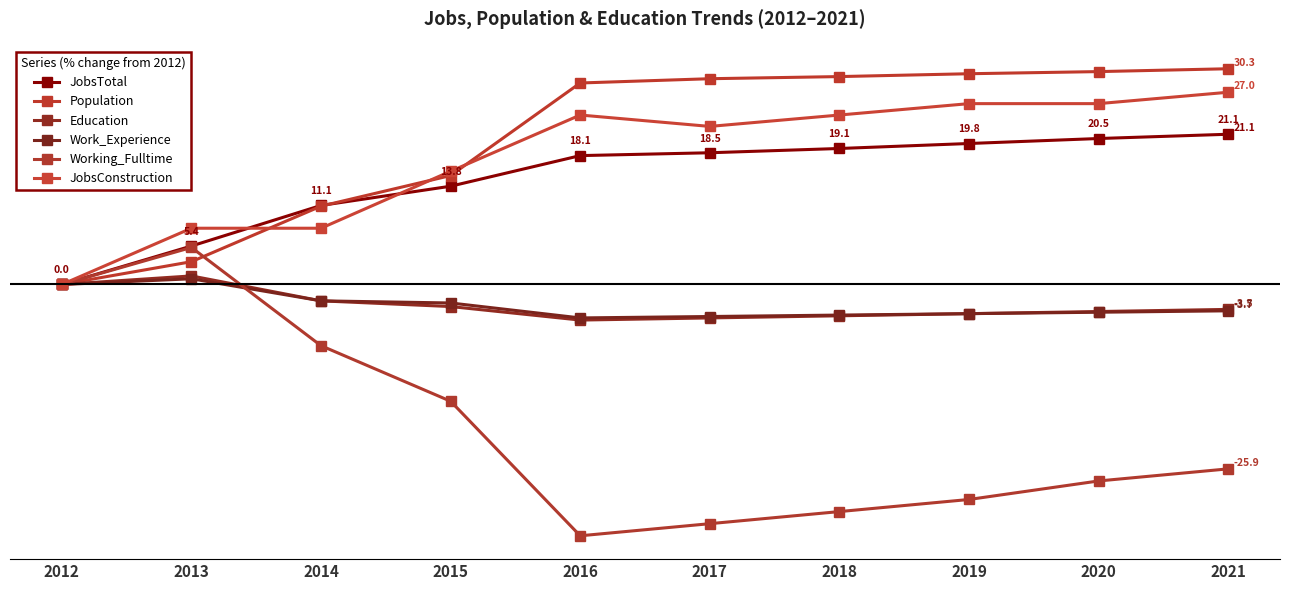

What is the highest value of the Education series?

1.2